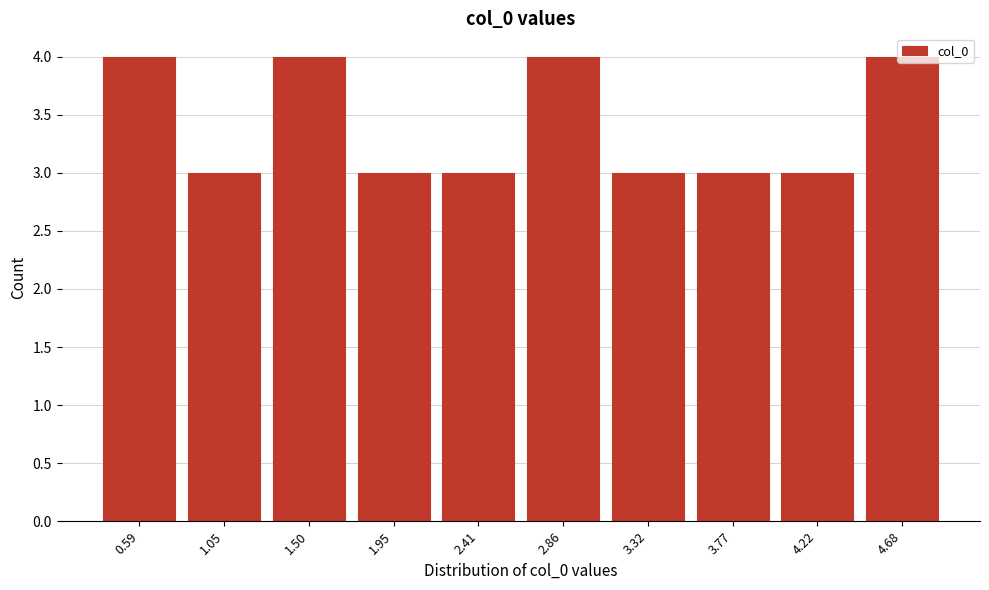

What is the sum of all values?

34